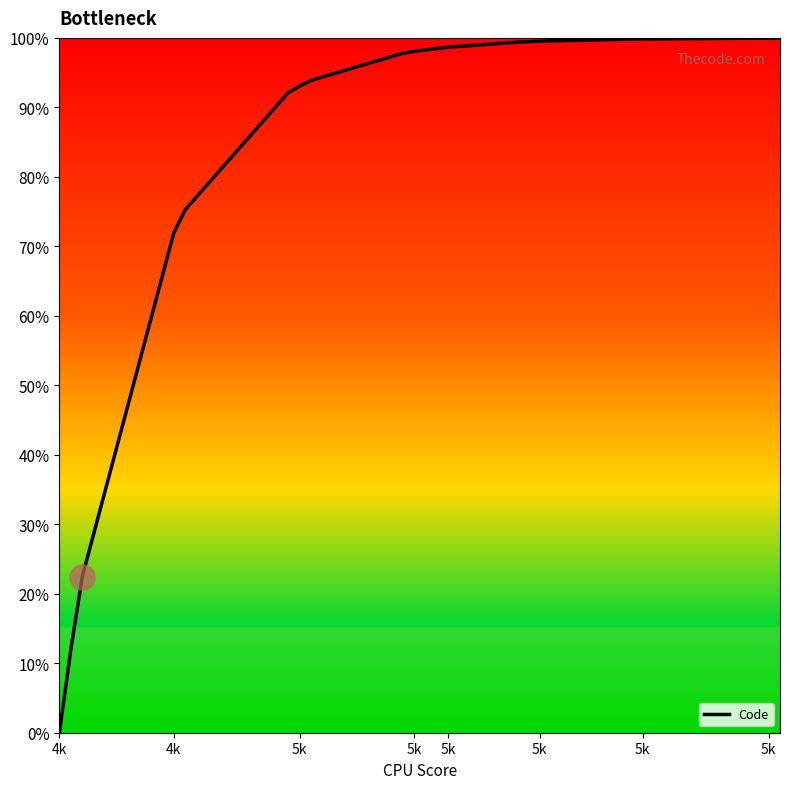

What is the difference between the maximum and minimum values?

100.0